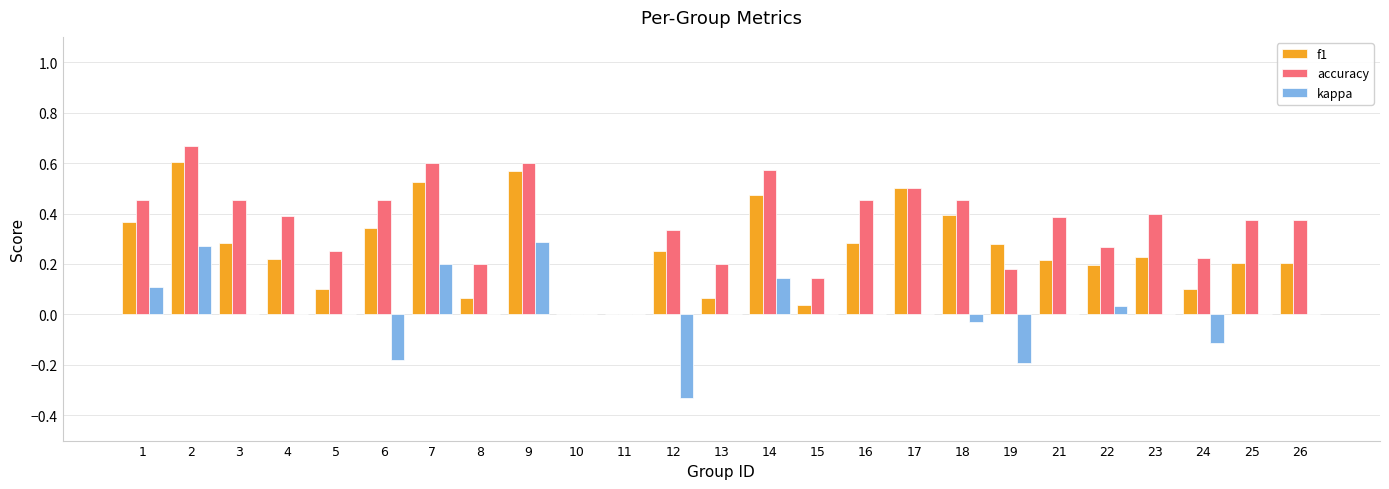

Is the value of kappa at 16 greater than the value of accuracy at 2?

No